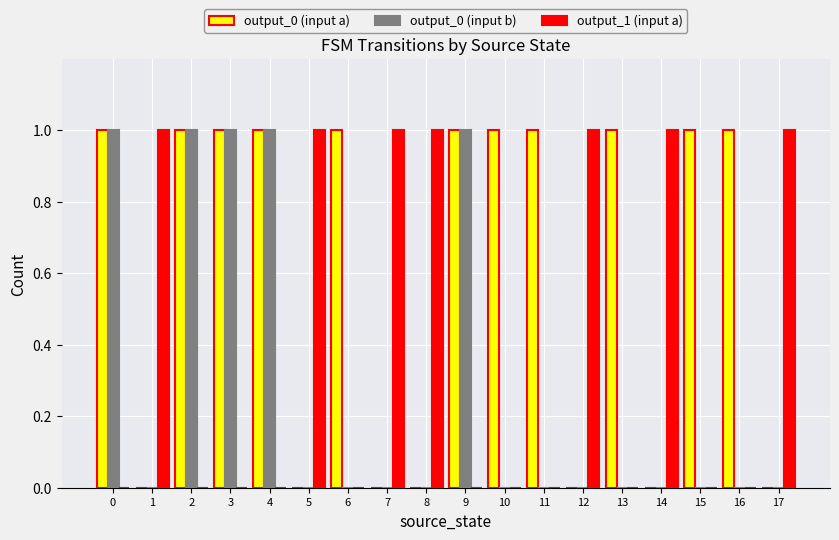

How many output_0 (input b) values are between 0 and 1?

18